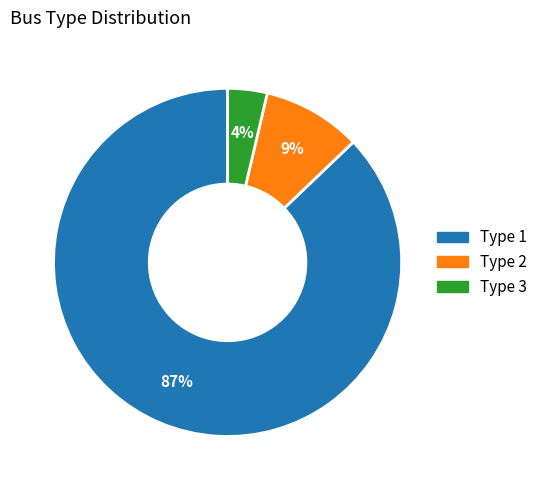

To the nearest percent, what is the average slice percentage?

33%